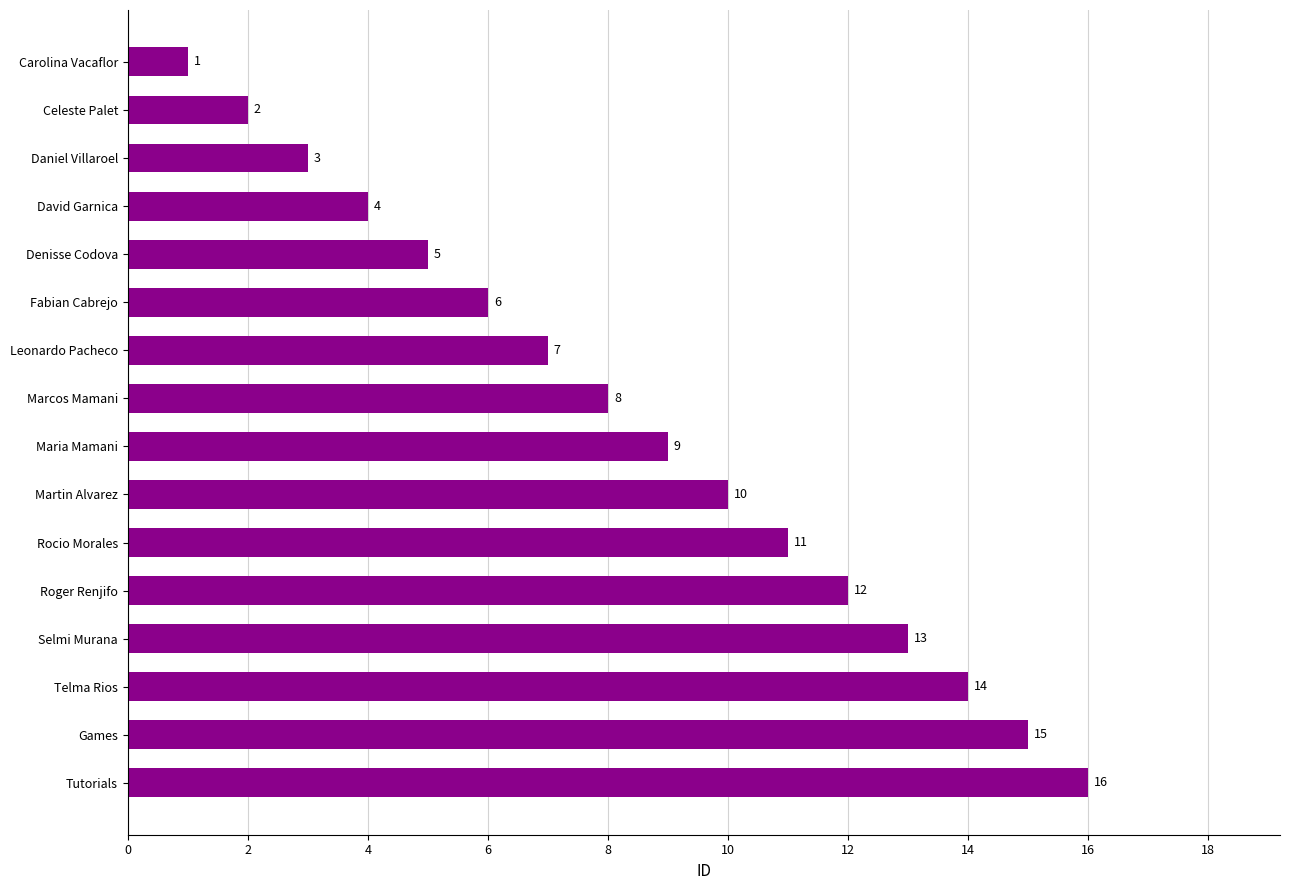

What is the change in value from Daniel Villaroel to Leonardo Pacheco?

+4